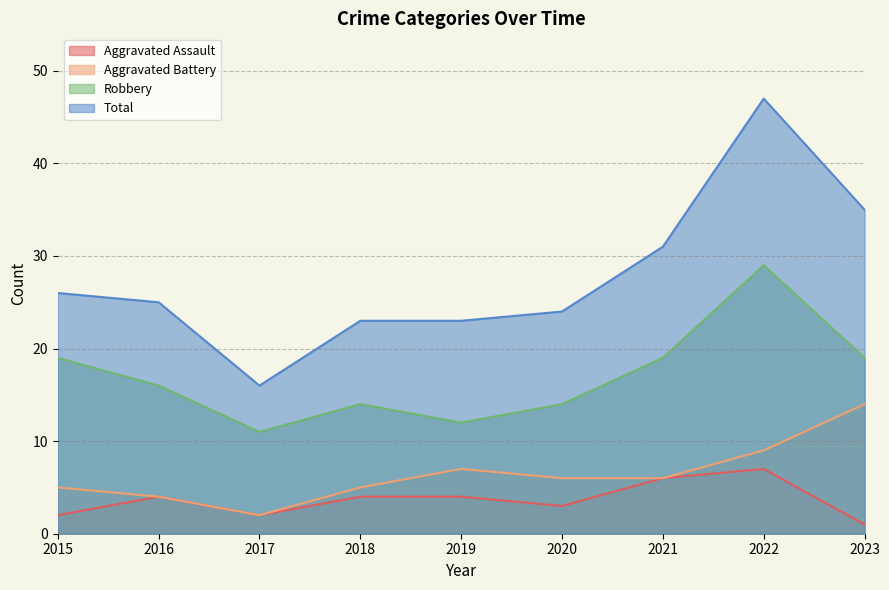

Is the value of Robbery at 2021 greater than the value of Aggravated Assault at 2017?

Yes